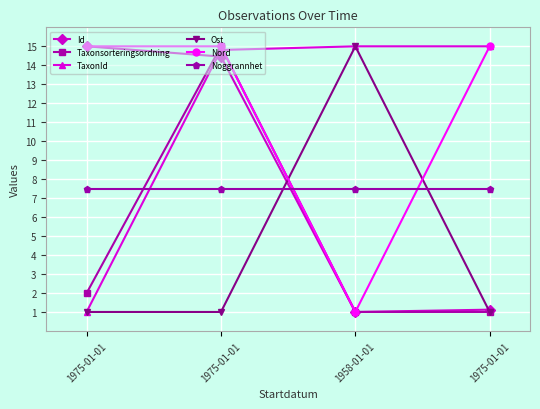

What are all the series names shown in the legend?

Id, Taxonsorteringsordning, TaxonId, Ost, Nord, Noggrannhet